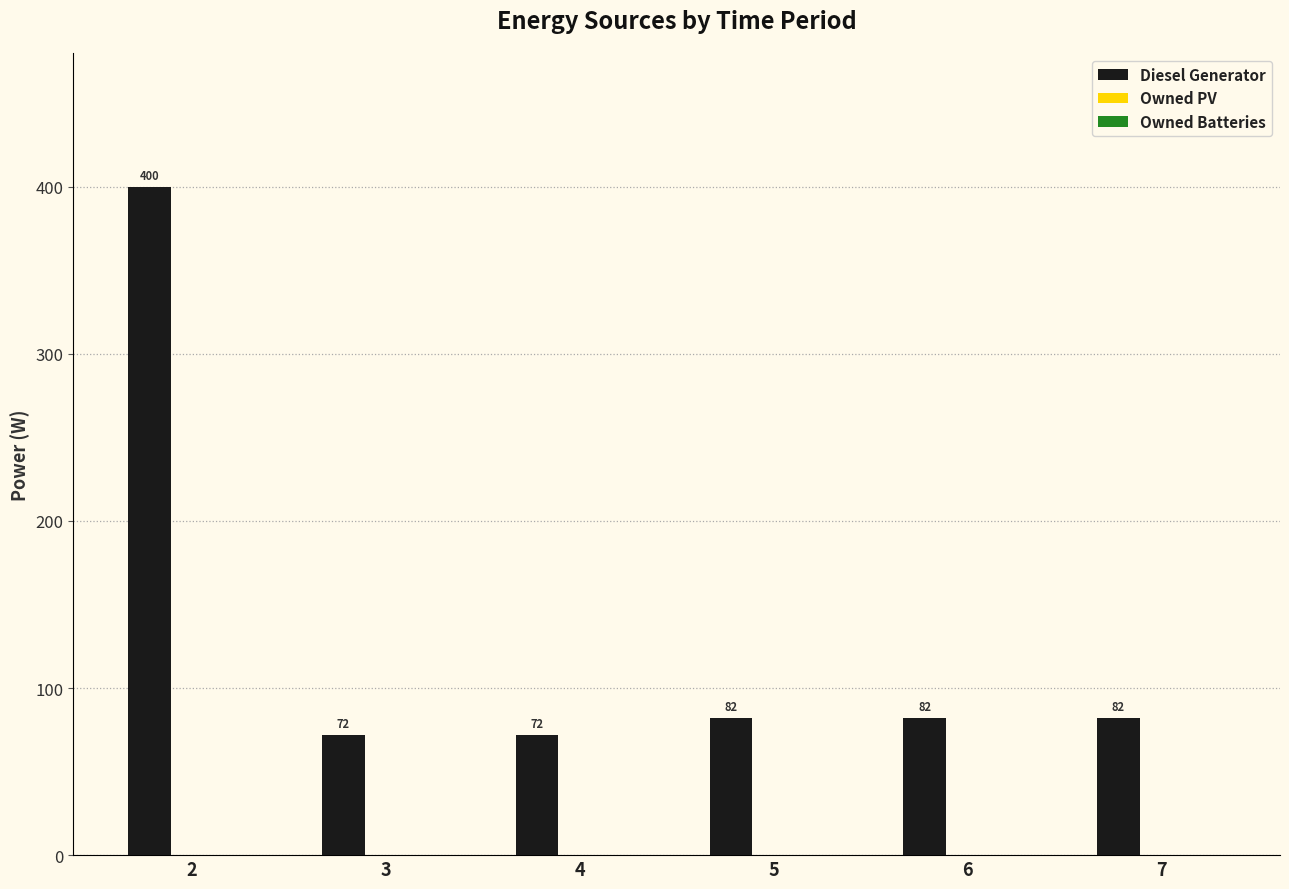

Reading left to right, what are all the values shown in this chart?

400	72	72	82	82	82